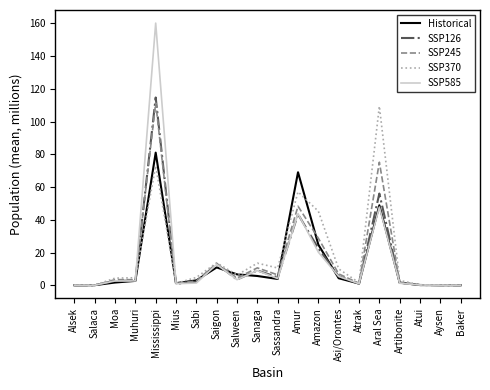

What is the difference between the maximum and minimum values in the SSP245 series?

111.4